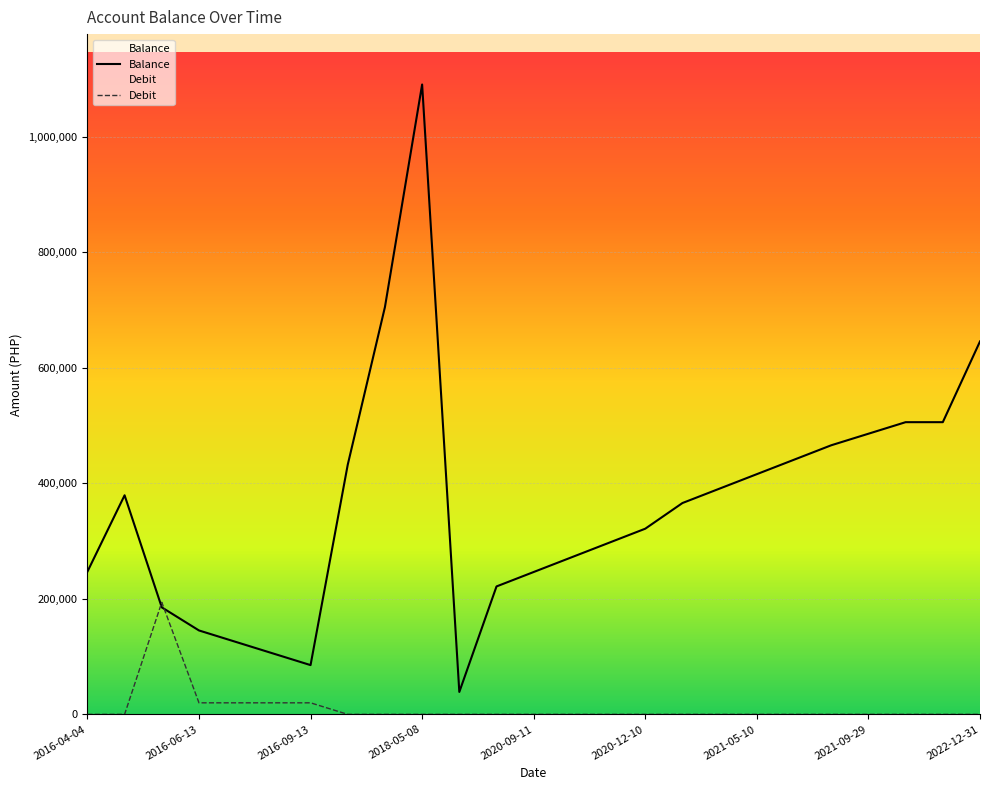

Where is the first local minimum for Balance?

2016-09-13